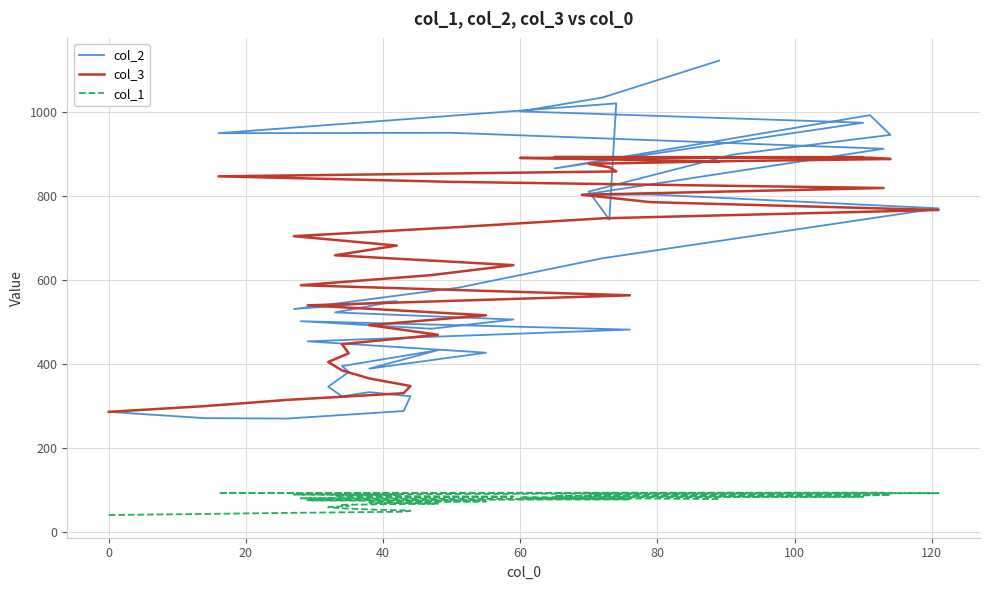

Does the chart display data point markers on the line(s)?

No